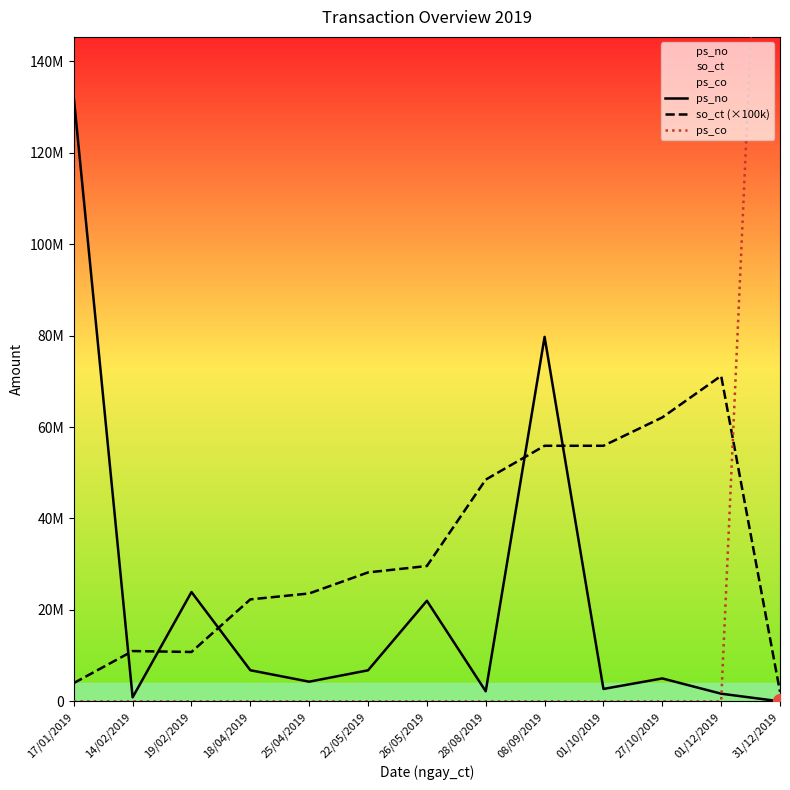

Does the chart have visible grid lines?

No